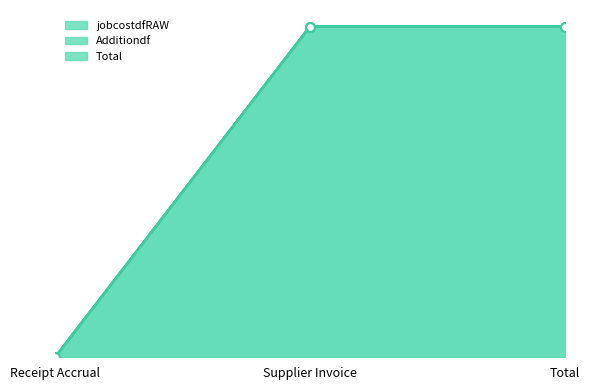

What is the total value across all series at Total?

14004.1